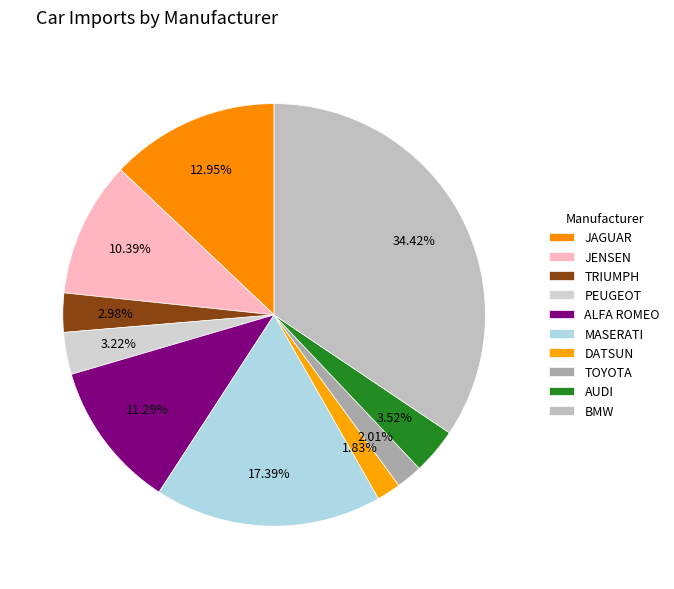

Combined, do TOYOTA and DATSUN account for over 50%?

No